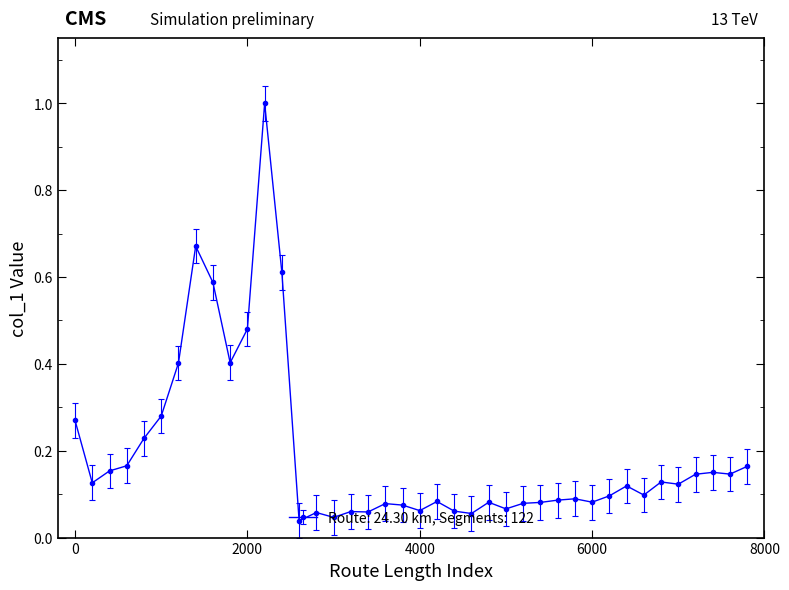

What is the greatest value displayed?

1.0